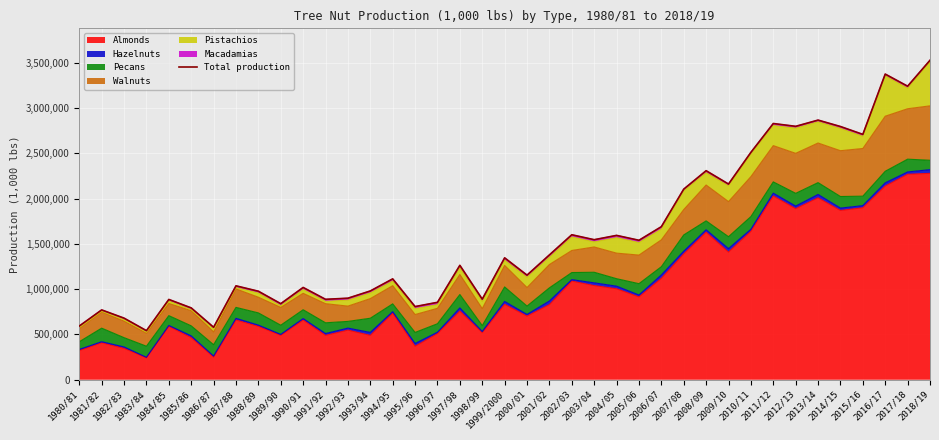

What position from the right is 2003/04?

16